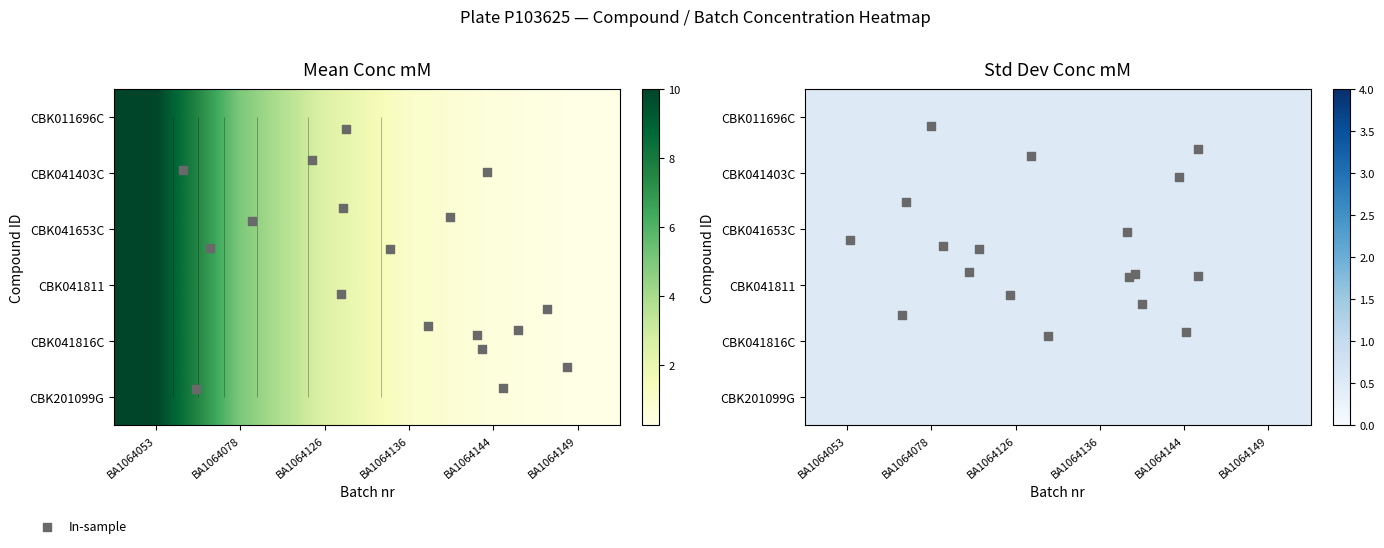

Where is CBK041816C nearest to the value 5?

BA1064078